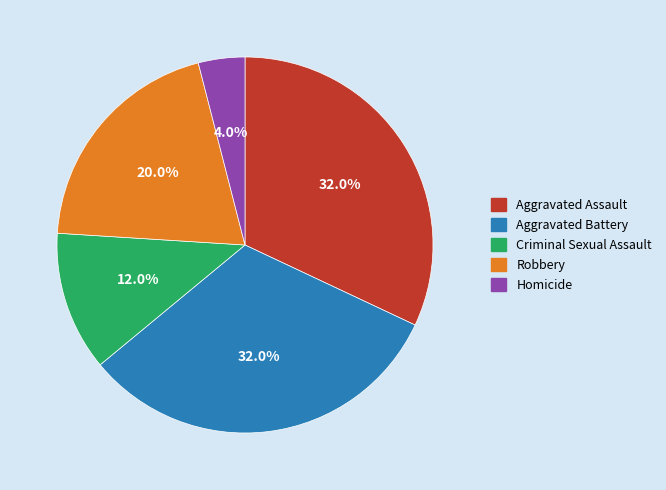

What percentage is the Robbery slice, to the nearest percent?

20%